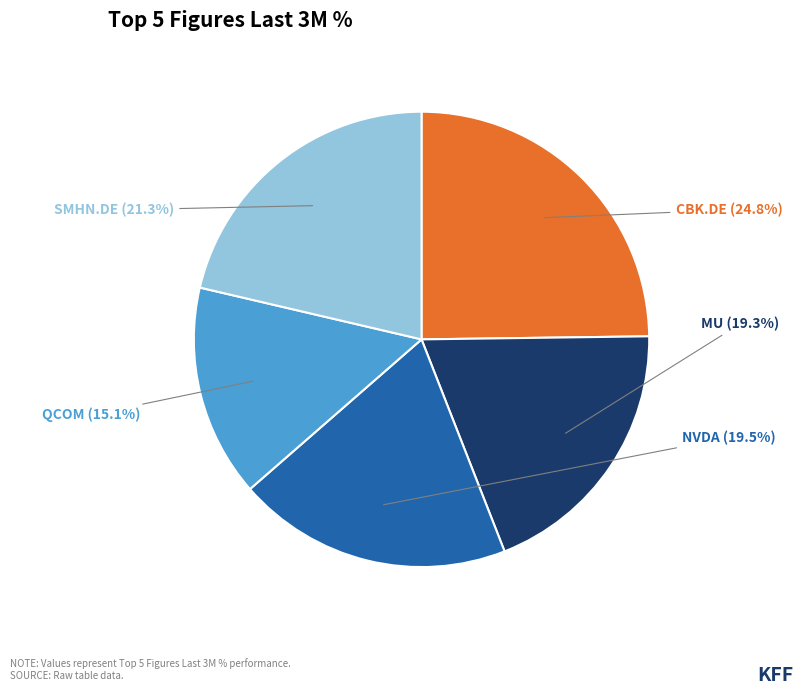

To the nearest percent, what is the average slice percentage?

20%